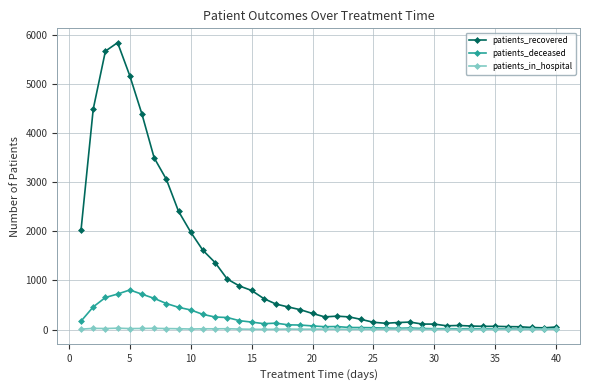

What is the highest value of the patients_deceased series?

805